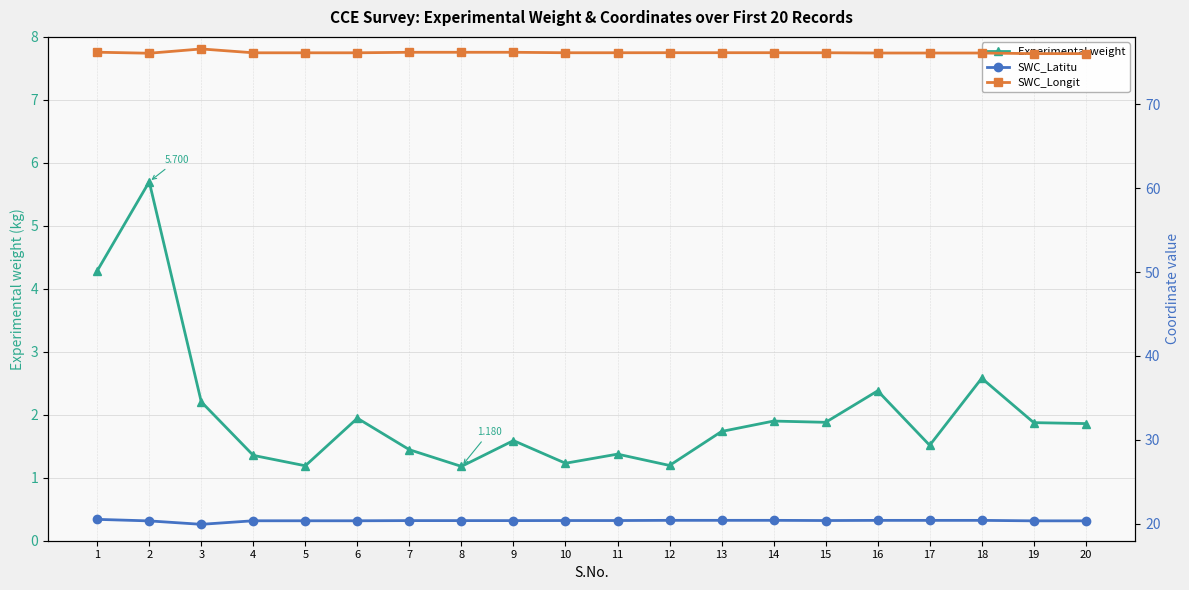

Is the value of Experimental weight at 11 greater than the value of SWC_Latitu at 14?

No